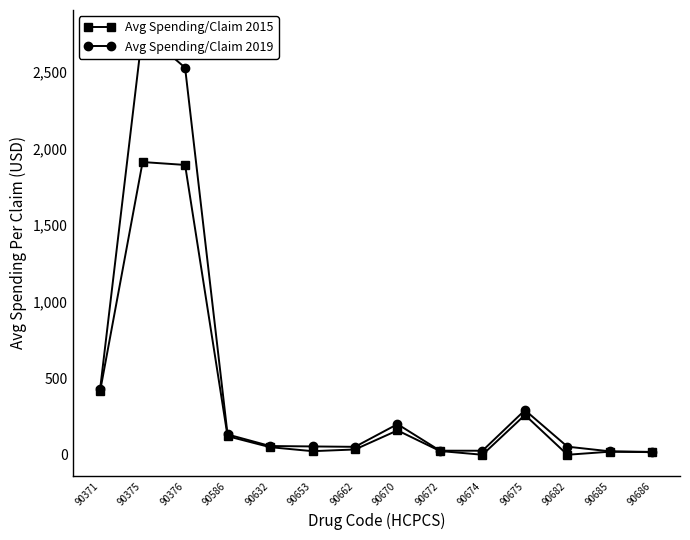

The value of Avg Spending/Claim 2019 at 90375 is 4253.4. True or false?

False